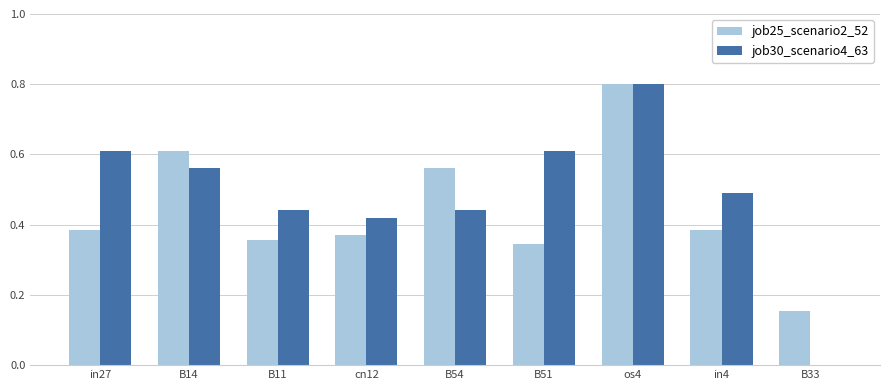

Which series has the largest total across all categories?

job30_scenario4_63